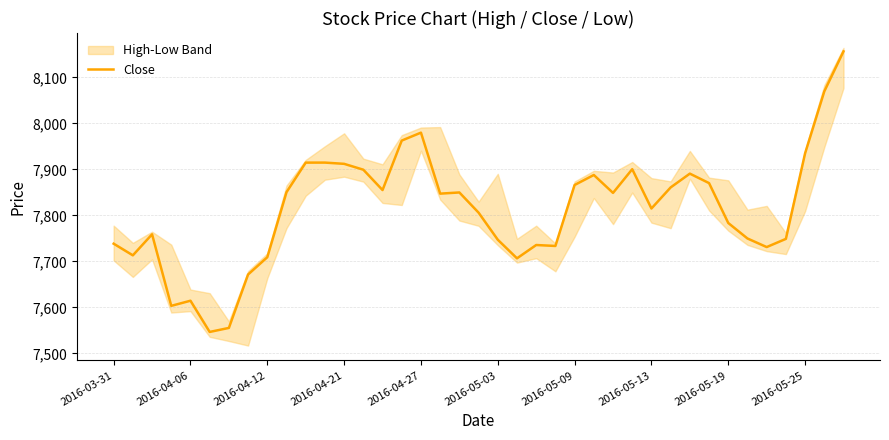

Reading left to right, list all the values displayed in this chart.

7738.4	7713.0	7758.8	7603.2	7614.4	7546.5	7555.2	7671.4	7709.0	7850.5	7914.7	7914.8	7912.0	7899.3	7855.0	7962.6	7979.9	7847.2	7849.8	7805.9	7747.0	7706.5	7735.5	7733.5	7866.0	7887.8	7848.9	7900.4	7814.9	7860.8	7890.8	7870.1	7783.4	7749.7	7731.0	7748.9	7934.9	8069.6	8156.6